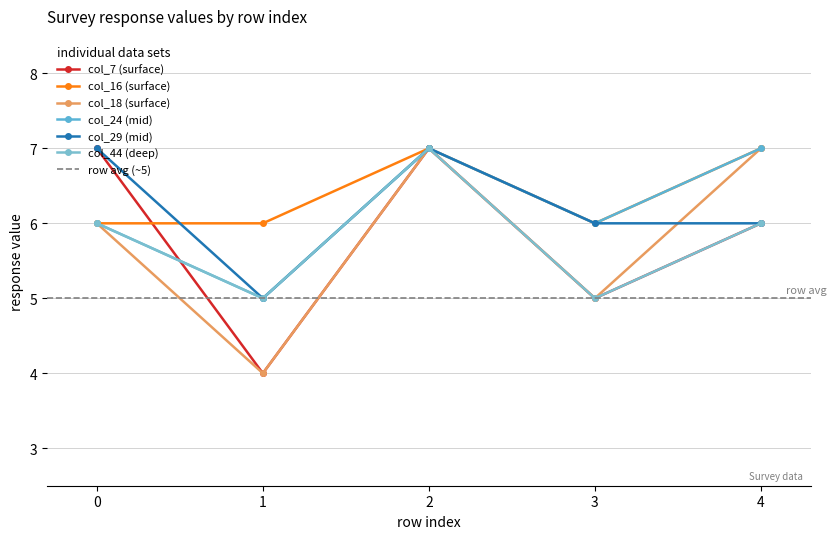

What is the sum of the col_16 values at 3 and 1?

12